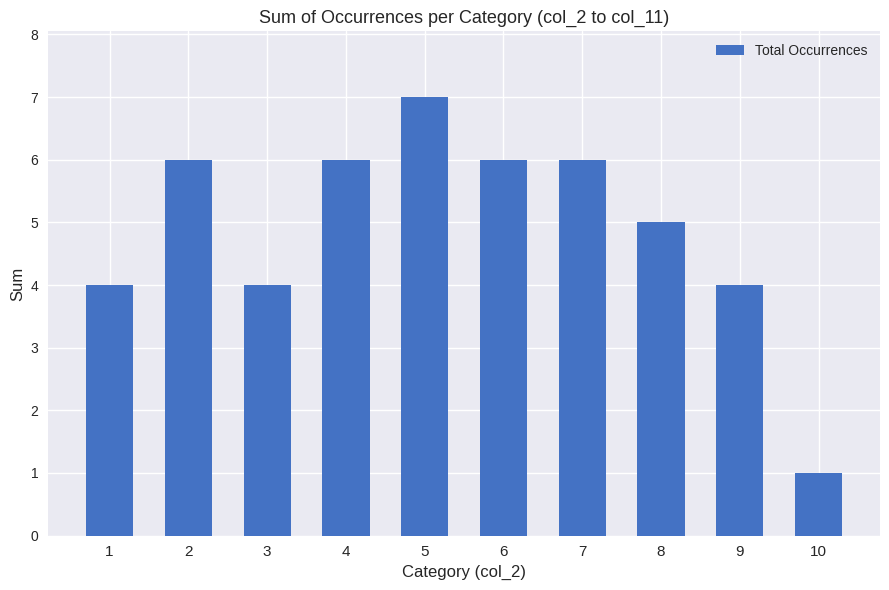

What is the difference between the maximum and second lowest values?

3